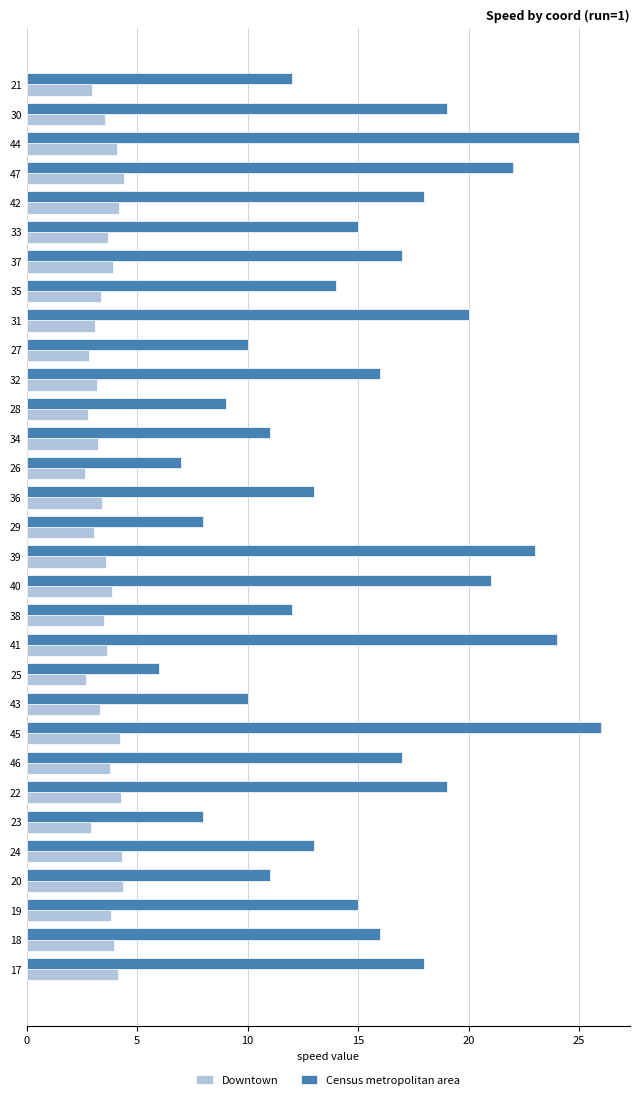

Which series has the widest spread of values?

Census metropolitan area